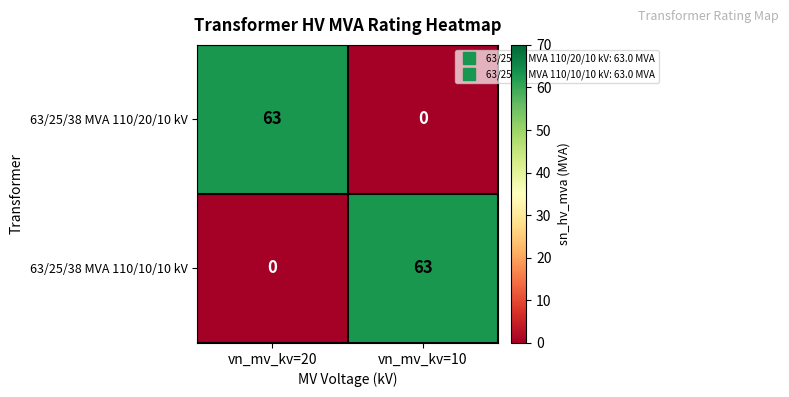

Read the 63/25/38 MVA 110/20/10 kV value at vn_mv_kv=20, to the nearest 10.

60